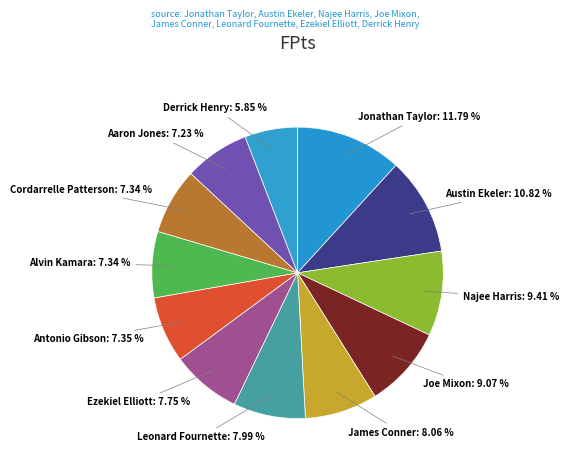

How much of the chart is everything except Alvin Kamara?

92.7%